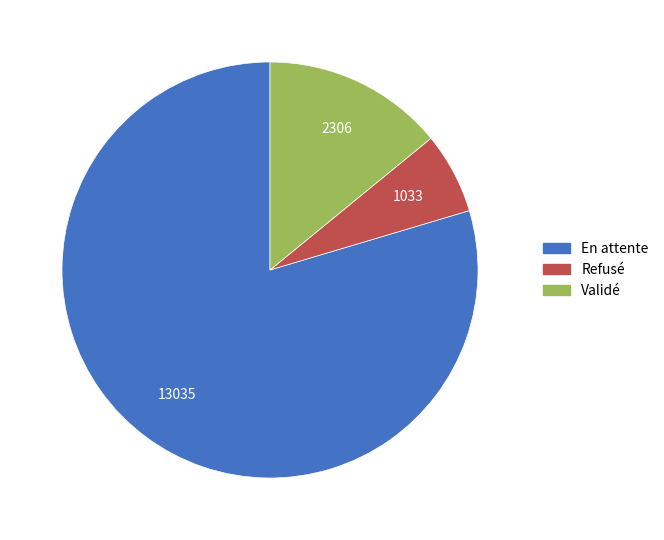

What is the largest slice in the pie chart?

En attente